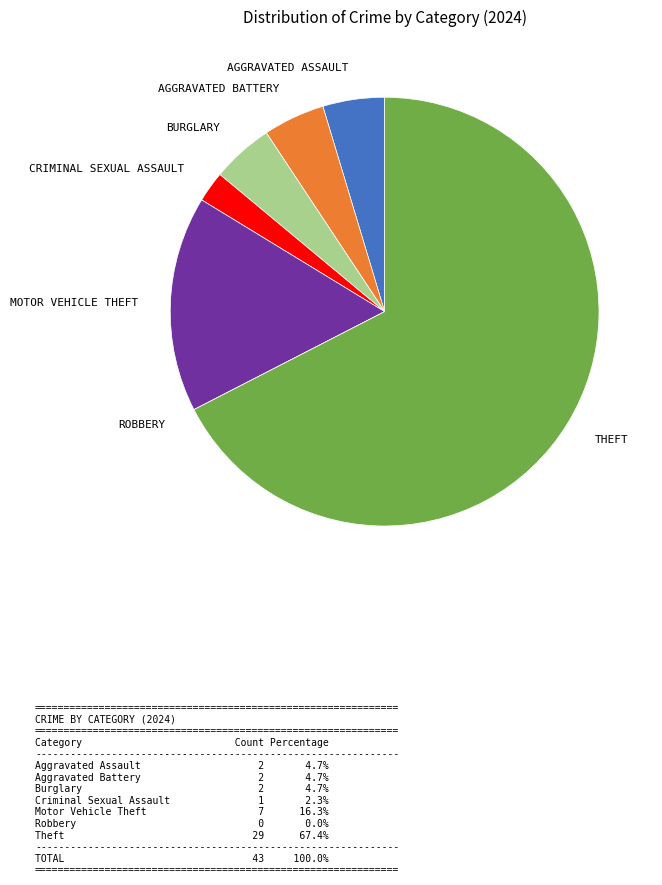

Is there a majority slice in this chart?

Yes